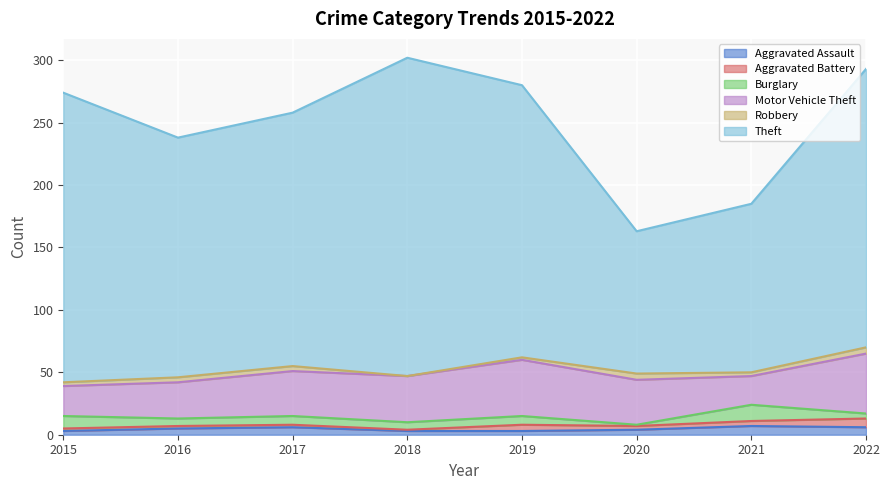

Which label corresponds to the smallest value in the chart?

2018